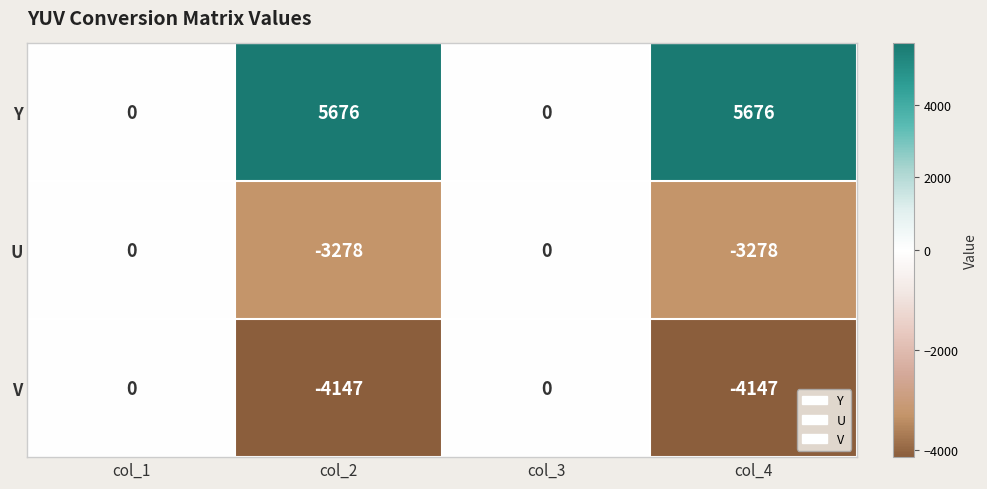

How many U values are between -3278 and 0?

4